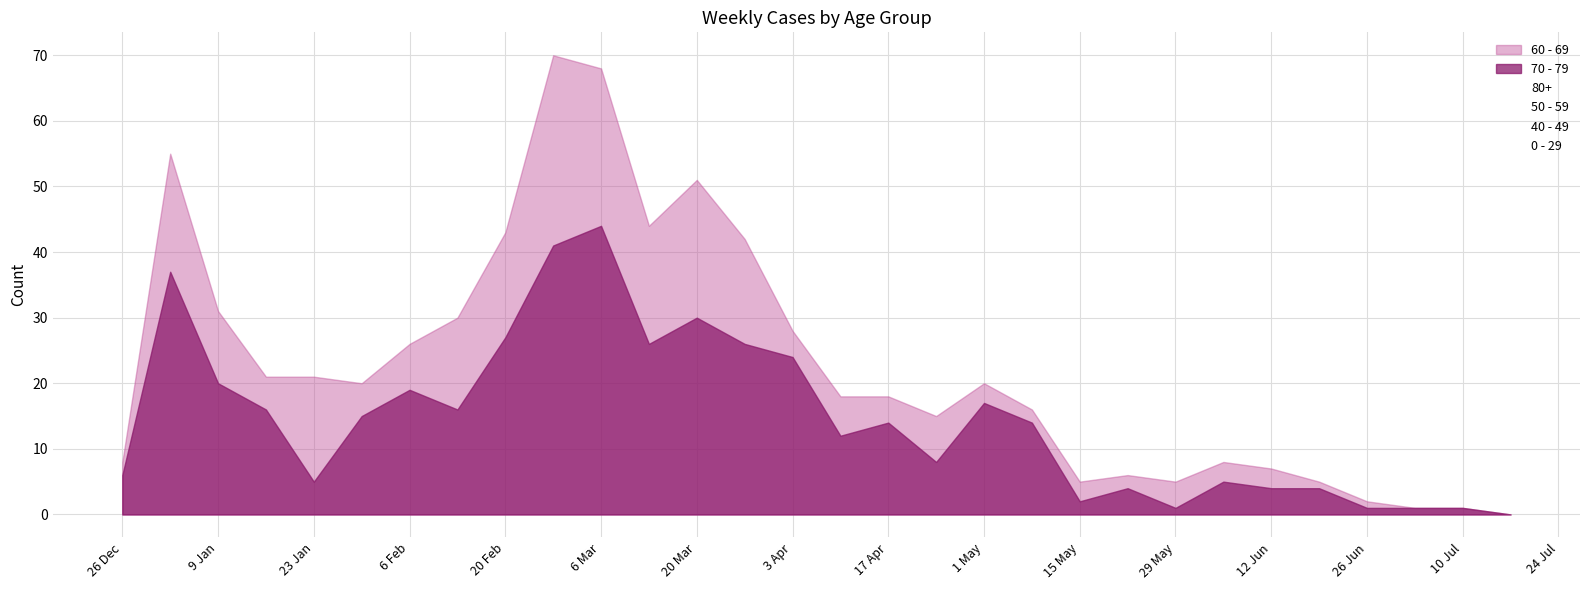

True or false: 40 - 49 and 0 - 29 cross at least once.

False